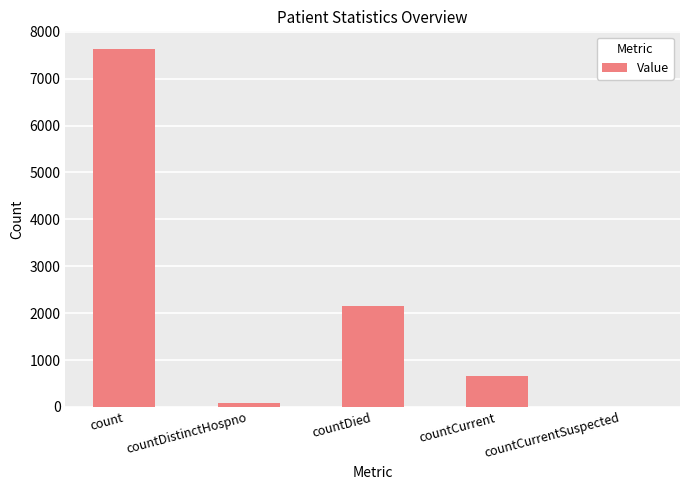

What is the sum of all values?

10522